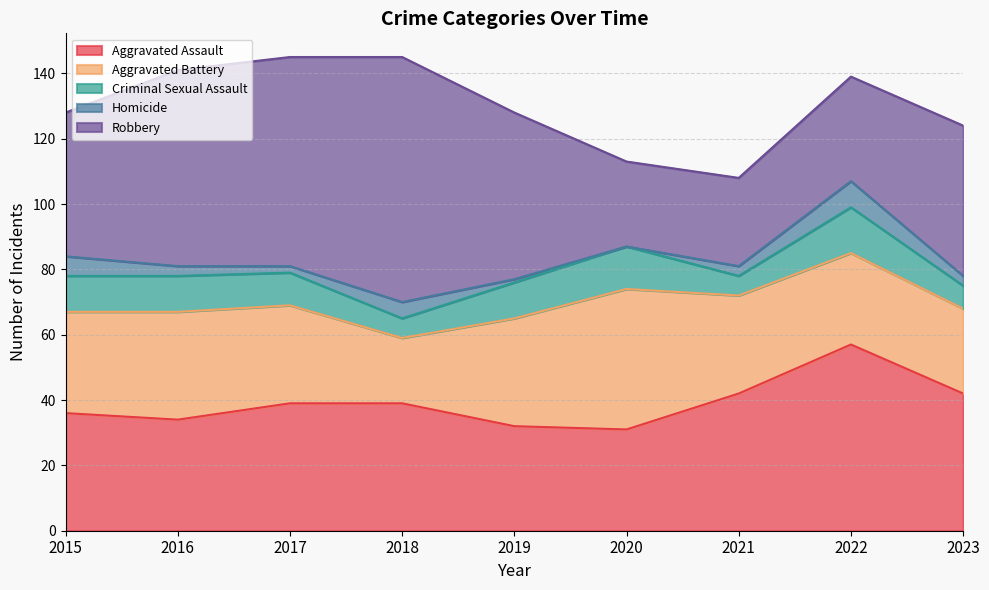

What is the sum of the Aggravated Assault values at 2023 and 2020?

73